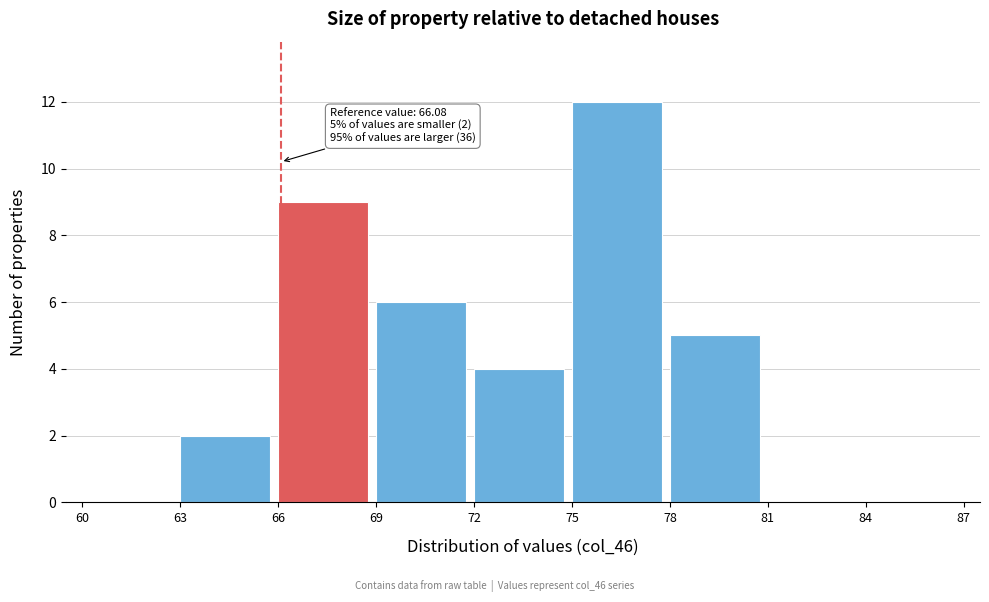

Over which range of the x-axis is the bar tallest?

75 to 78